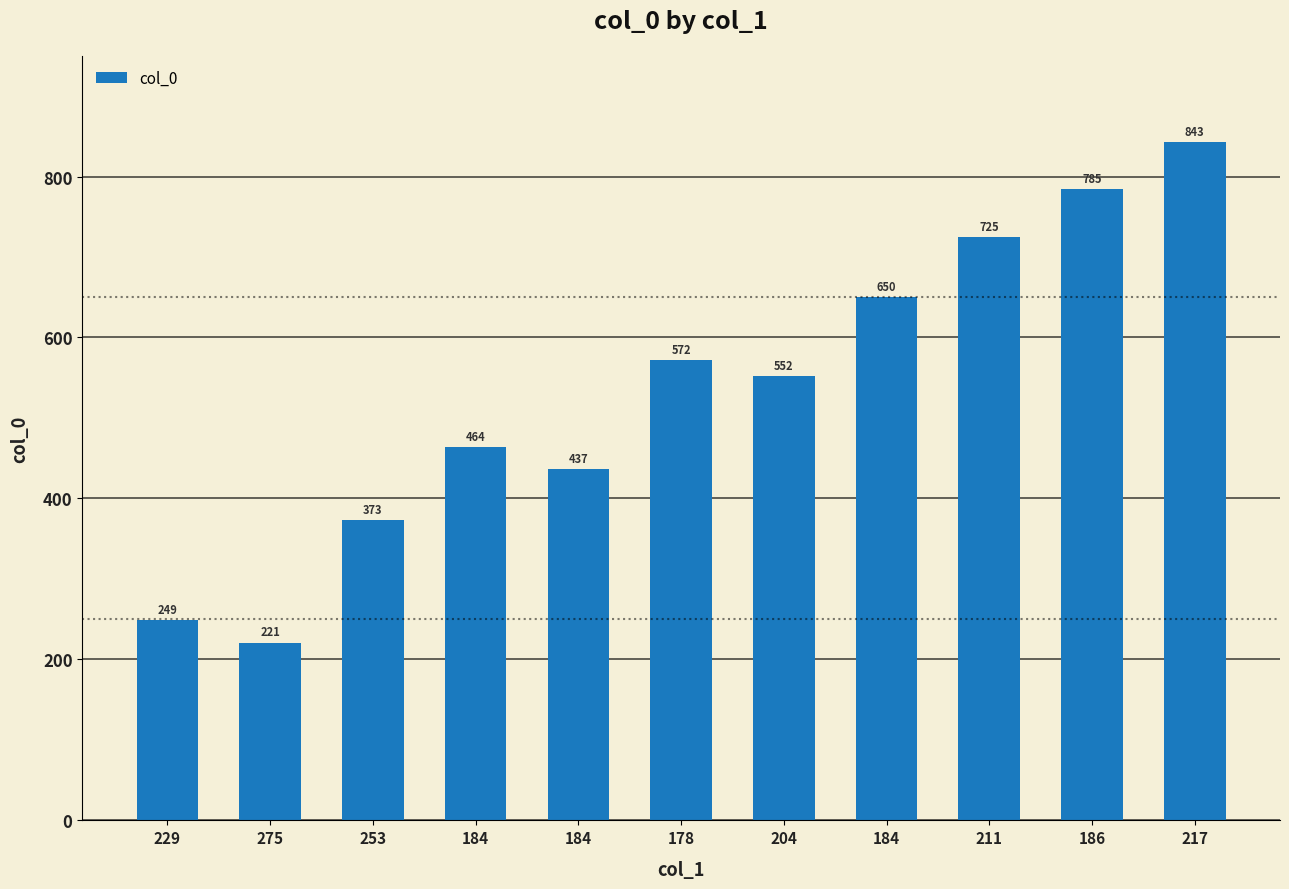

How many series are shown in this chart?

1